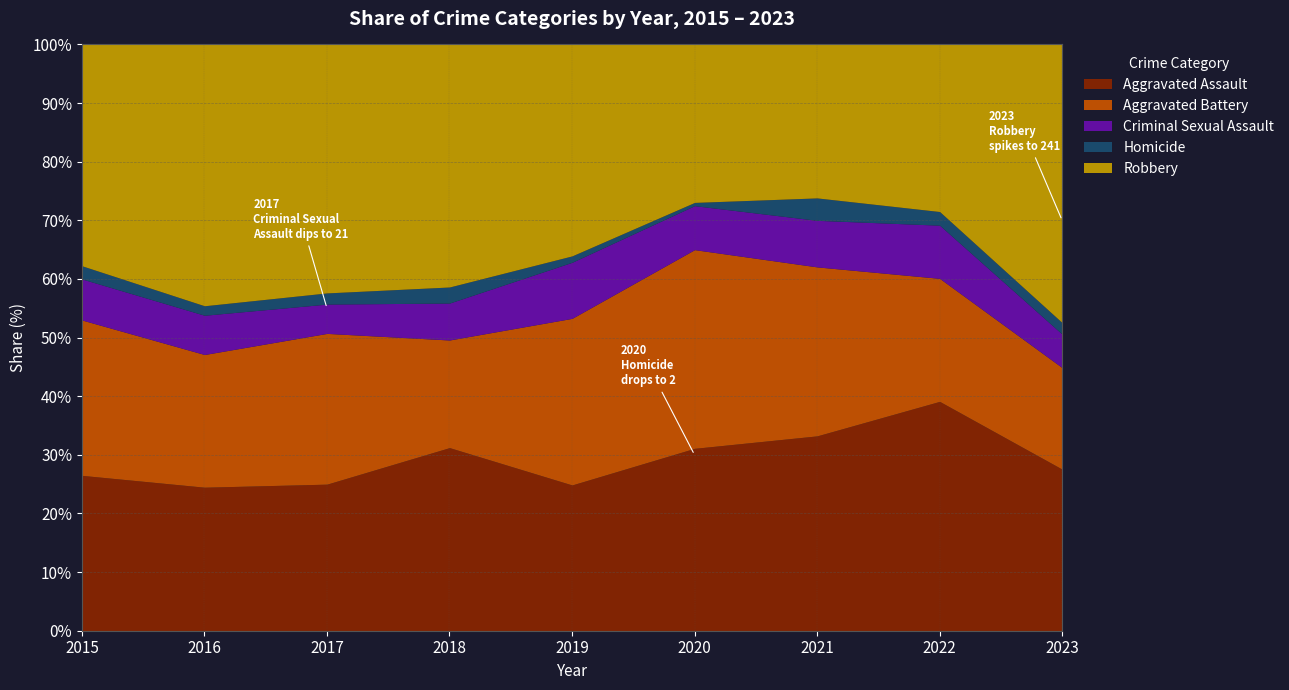

Does the chart have visible grid lines?

Yes